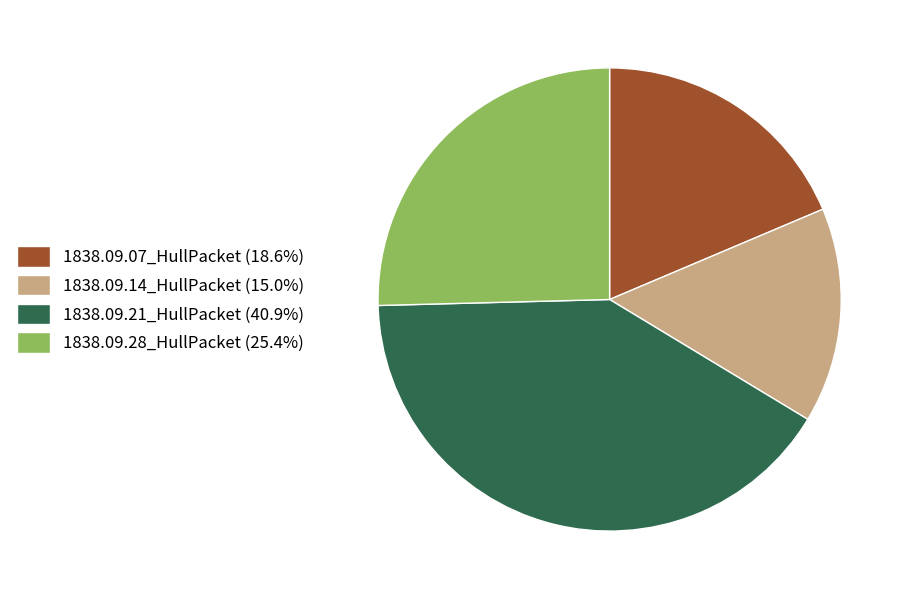

How many slices are in this pie chart?

4